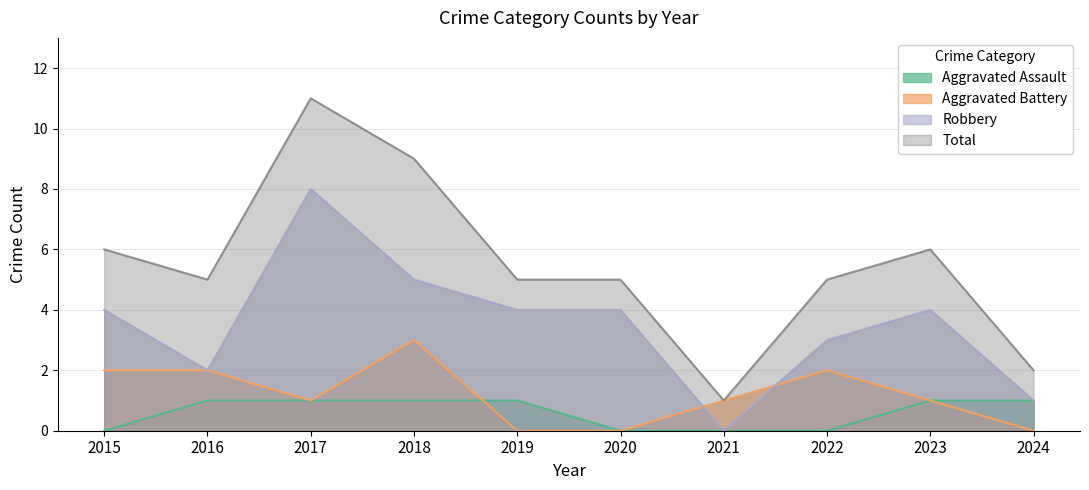

True or false: Aggravated Battery has a value of 2 at 2024.

False